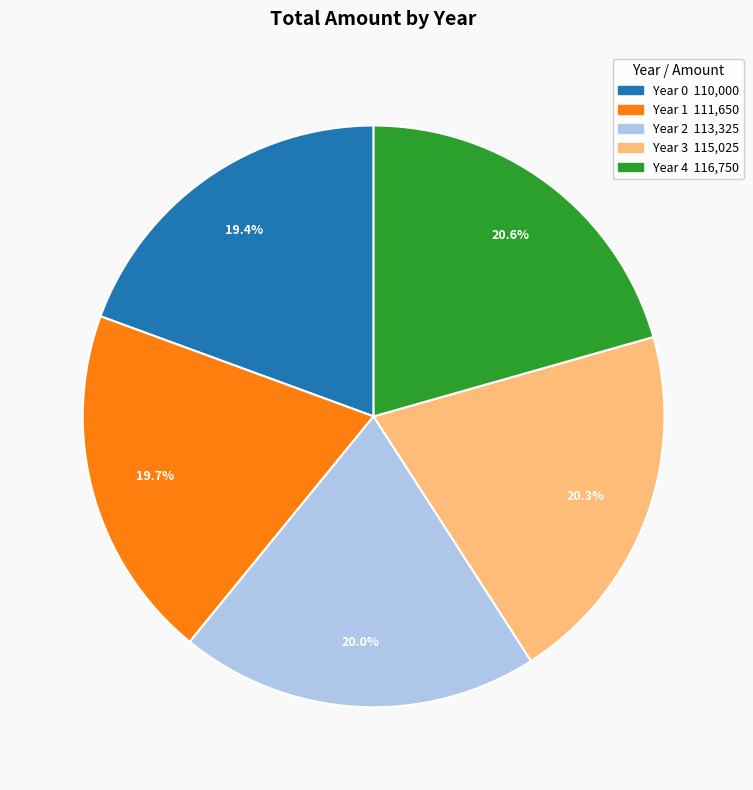

Does Year 1 represent more than half of the total?

No